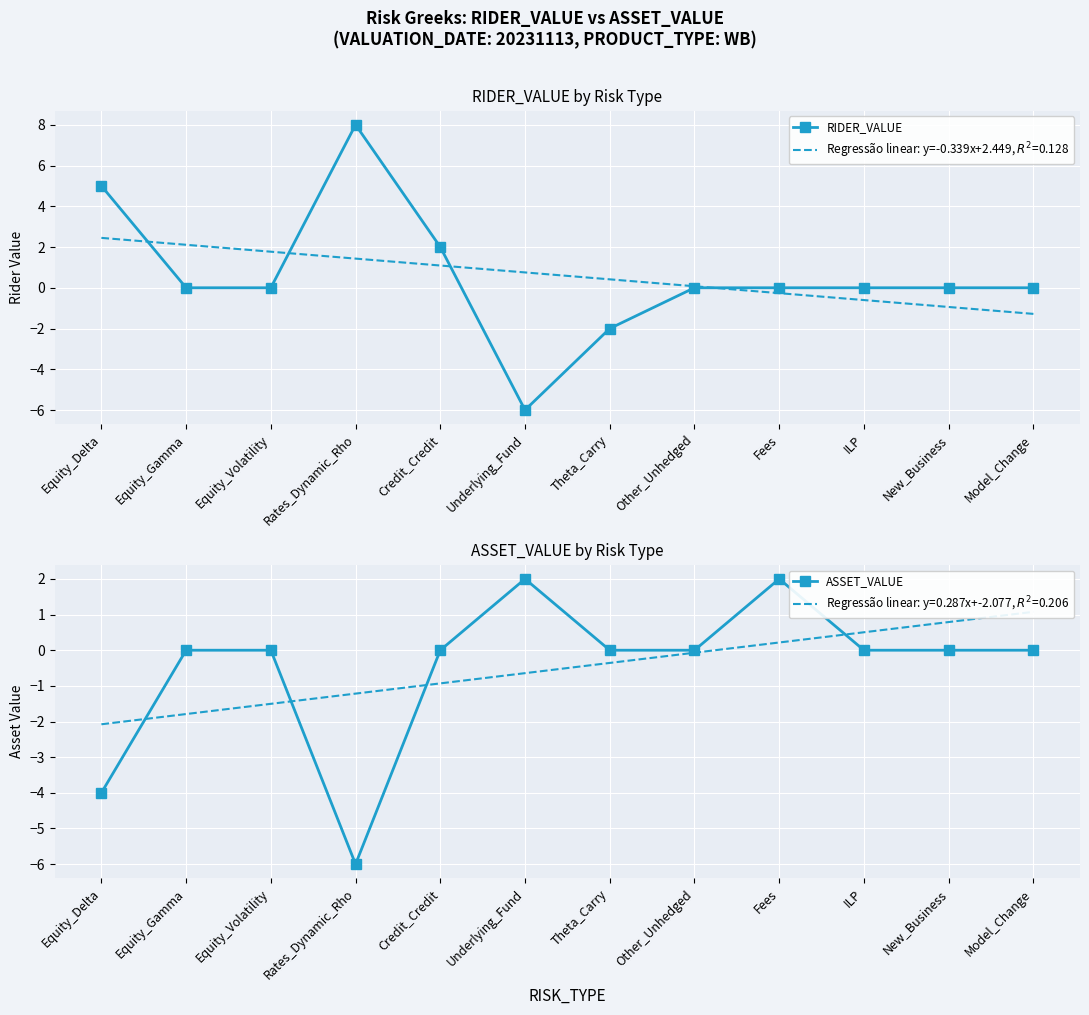

List the series in order of their peak value, highest first.

RIDER_VALUE, ASSET_VALUE